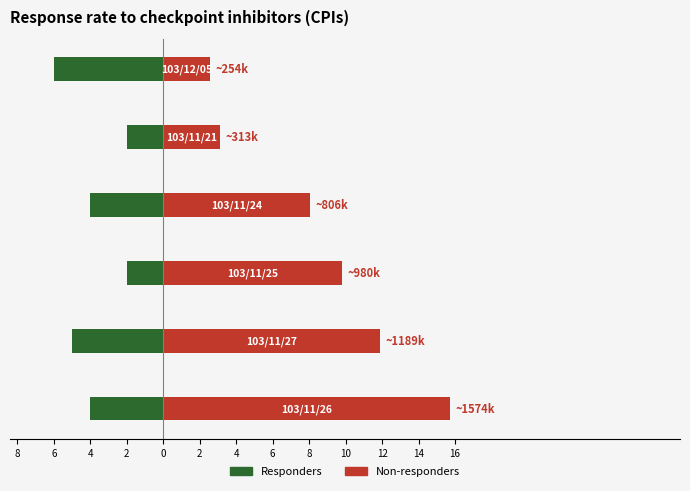

The value of Non-responders at 2 is 3.9. True or false?

False